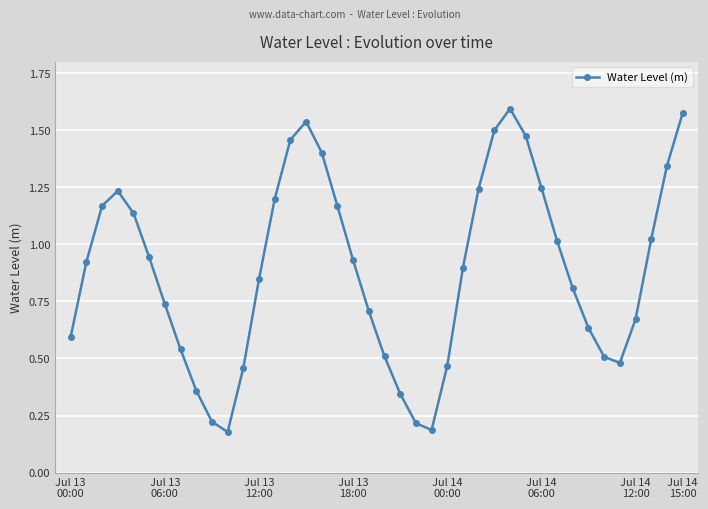

True or false: the data has more than 0 interior local peaks.

True